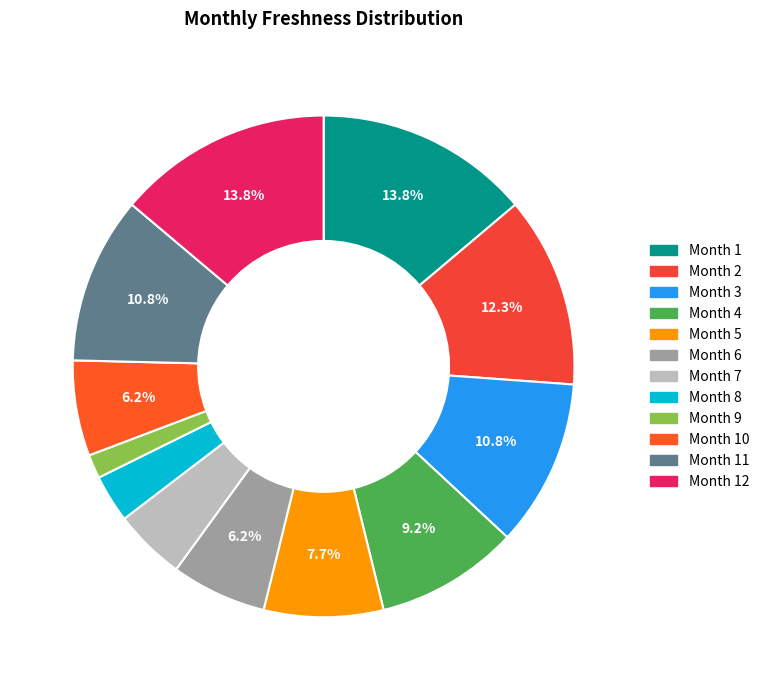

Count the number of slices in the pie.

12